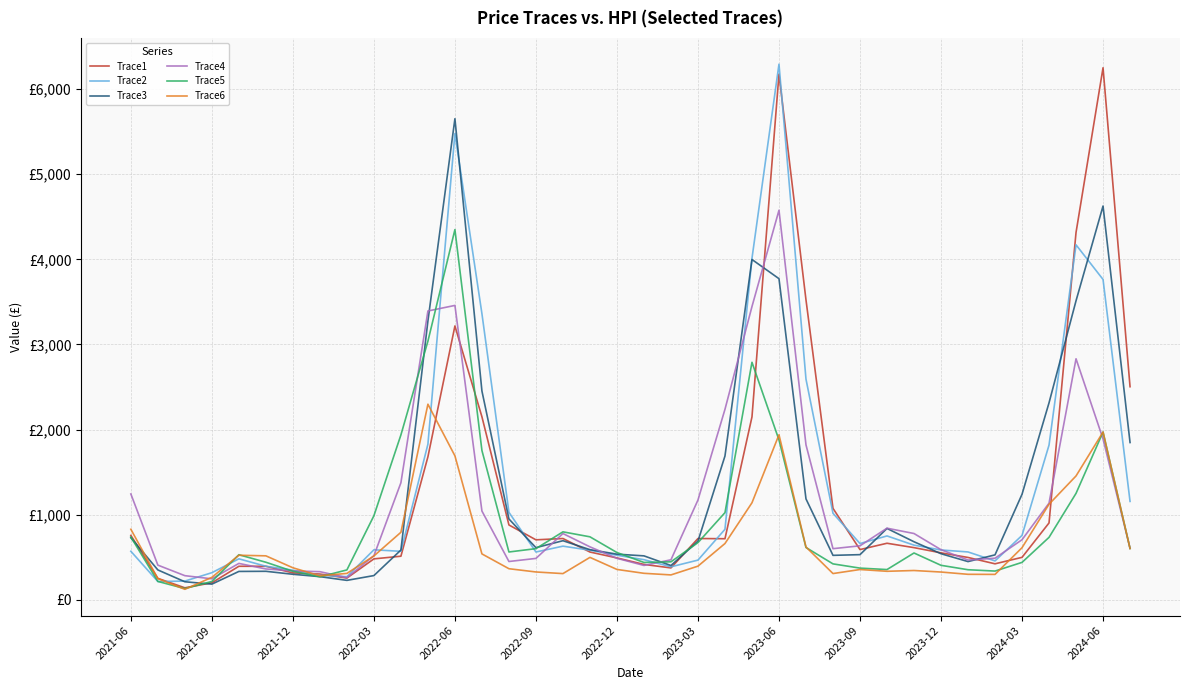

What are all the series names shown in the legend?

Trace1, Trace2, Trace3, Trace4, Trace5, Trace6